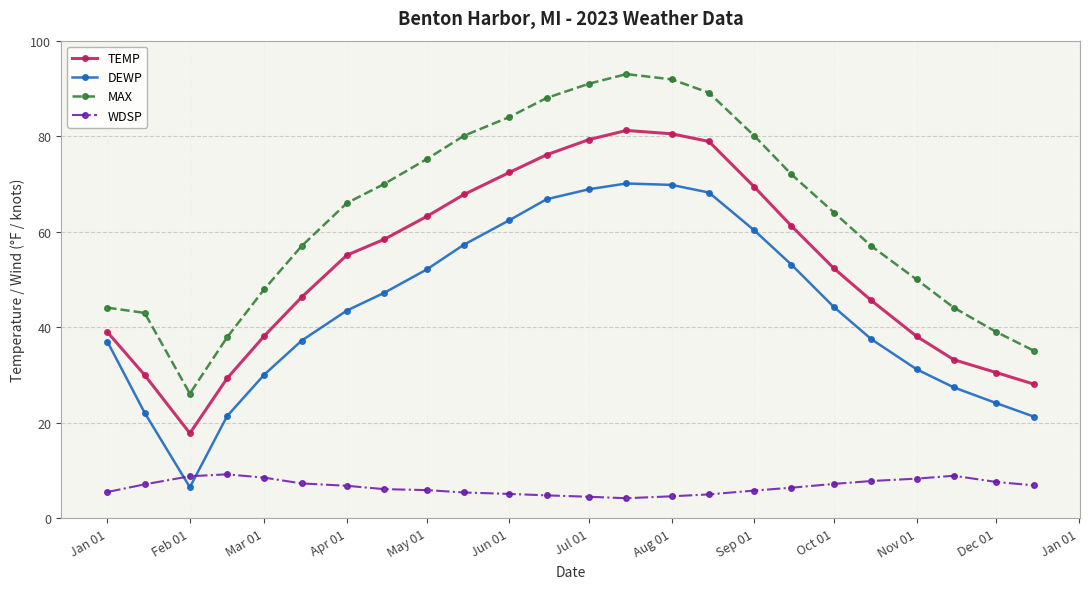

What is the value of the DEWP point at the 9th from the left?

52.1